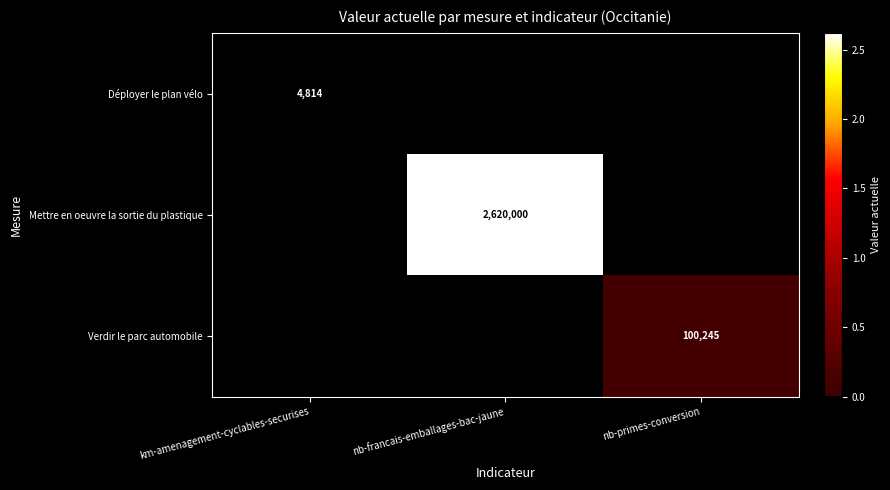

True or false: Verdir le parc automobile has a value of 100245 at nb-primes-conversion.

True